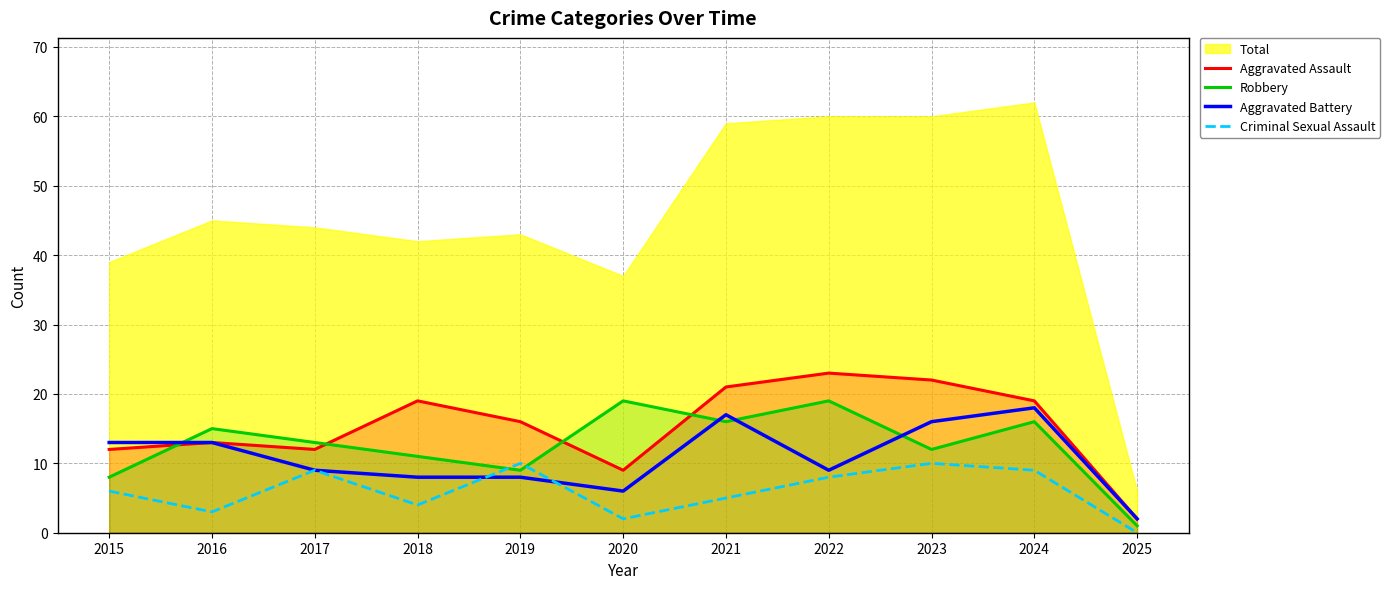

The Robbery series shows 19 at 2020. True or false?

True